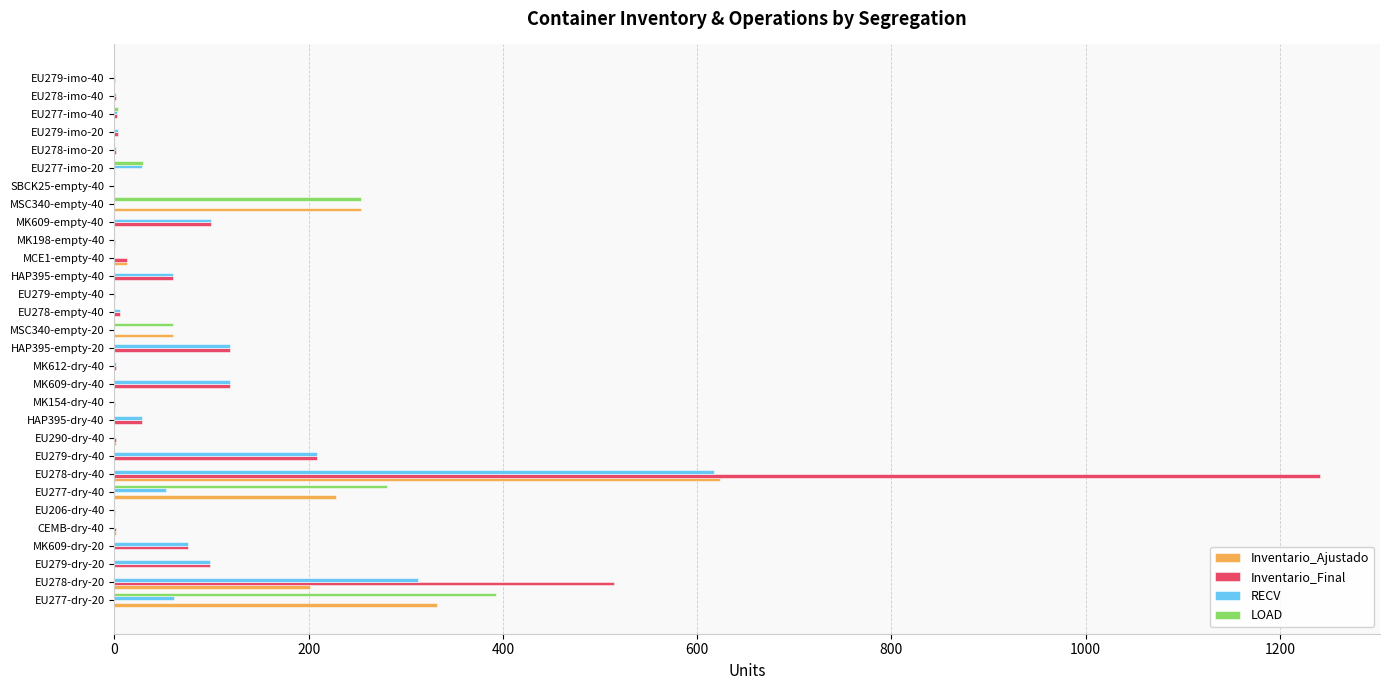

What is the greatest value displayed?

1241